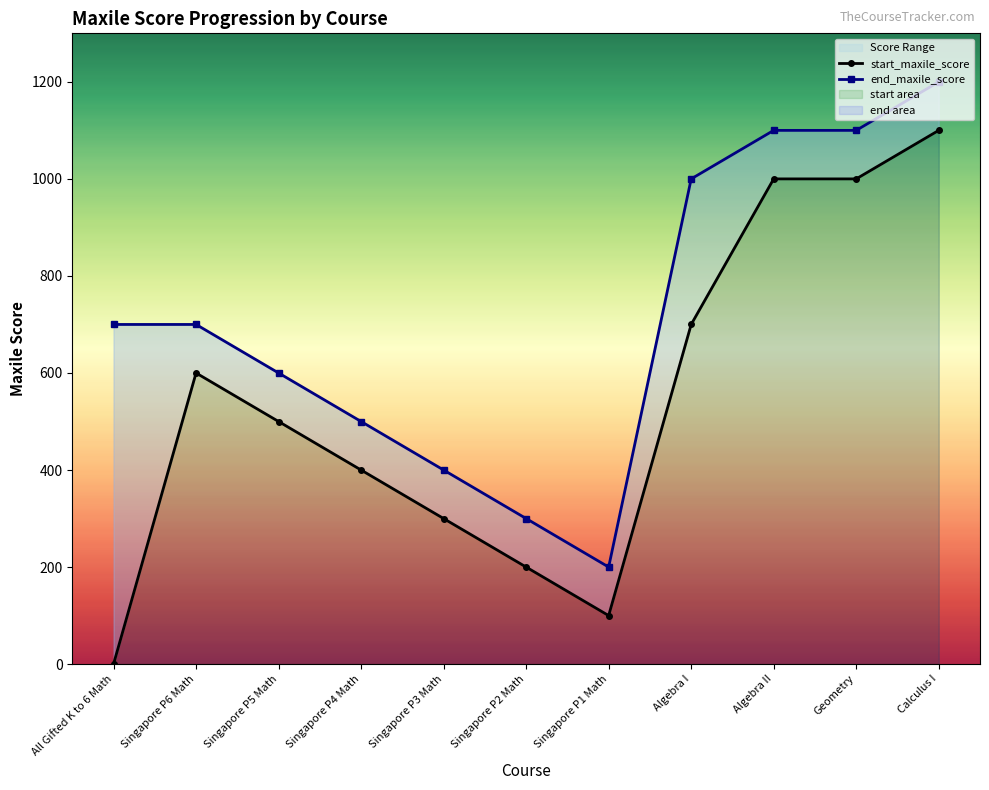

Reading left to right, list all the values displayed in this chart.

start_maxile_score: 0	600	500	400	300	200	100	700	1000	1000	1100
end_maxile_score: 700	700	600	500	400	300	200	1000	1100	1100	1200